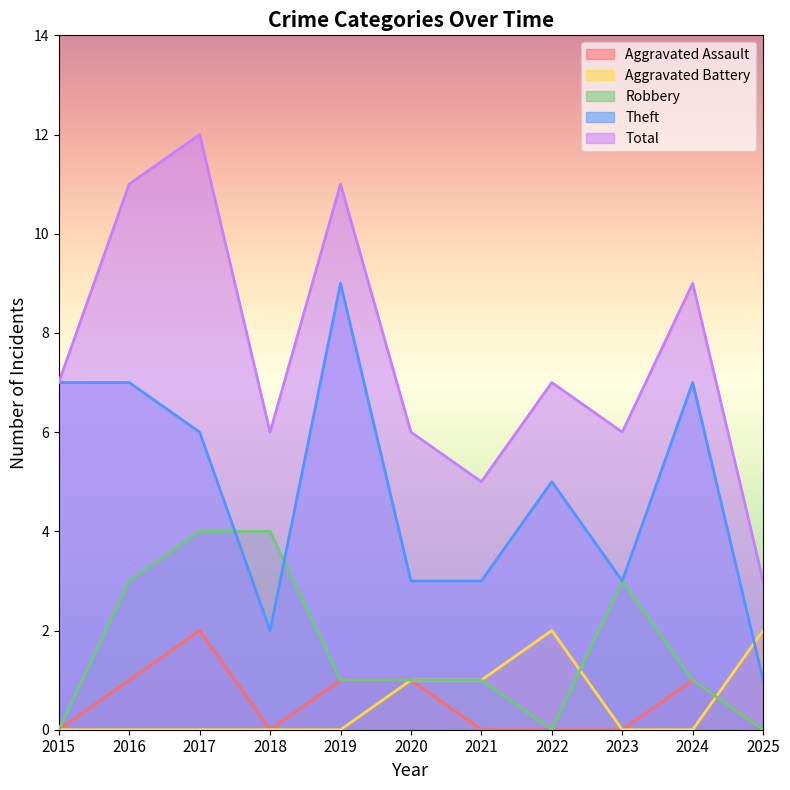

Read the Aggravated Assault value at 2024.

1